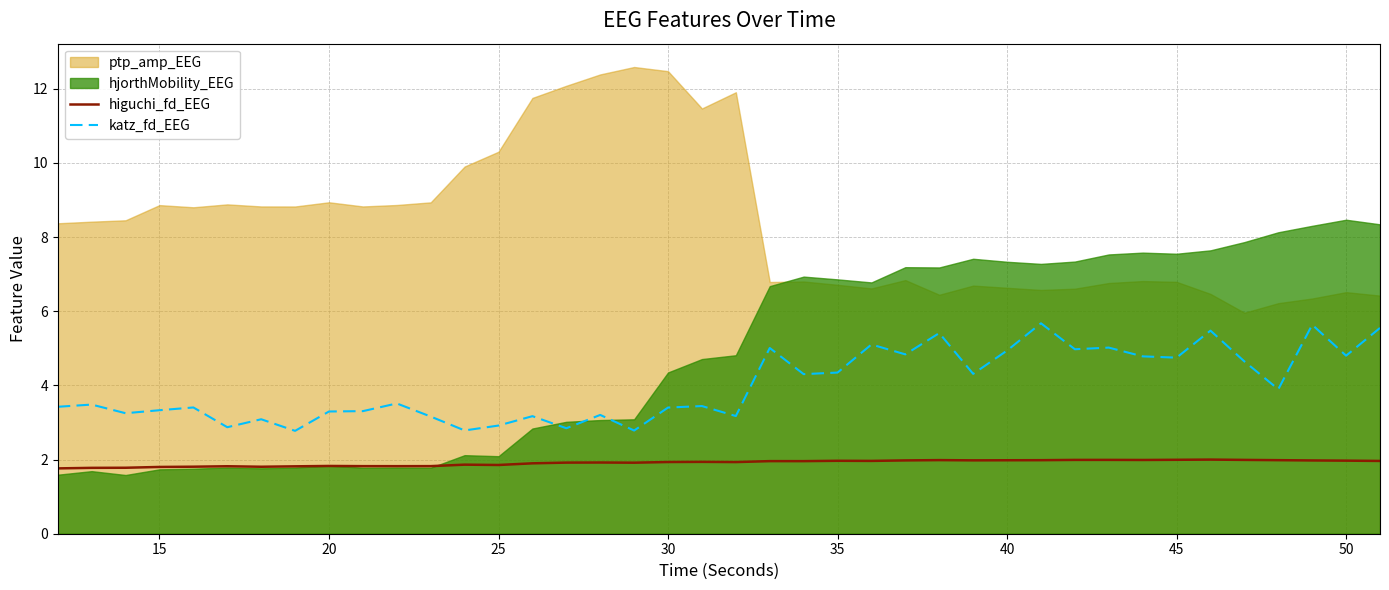

What is the highest value of the katz_fd_EEG series?

5.7